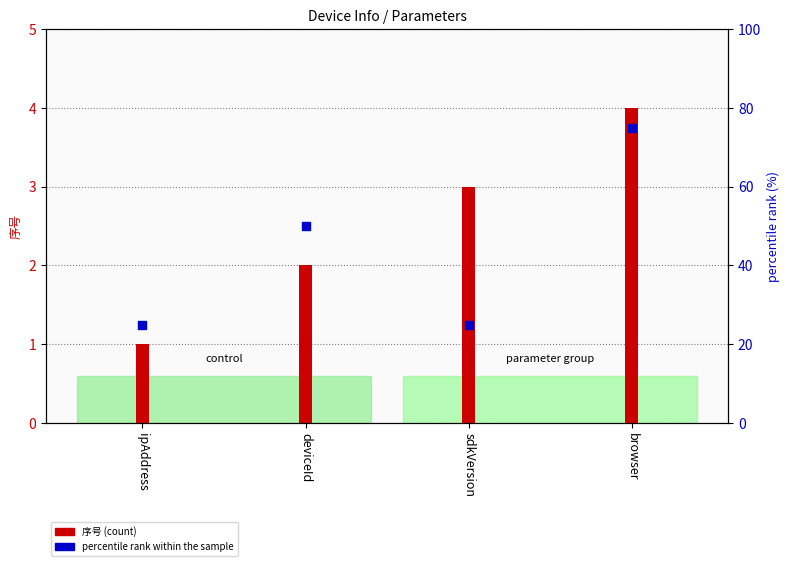

At how many categories does at least one series exceed 24?

4